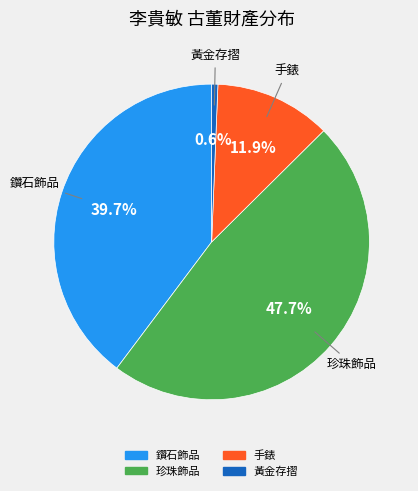

To the nearest percent, what portion does 珍珠飾品 represent?

48%